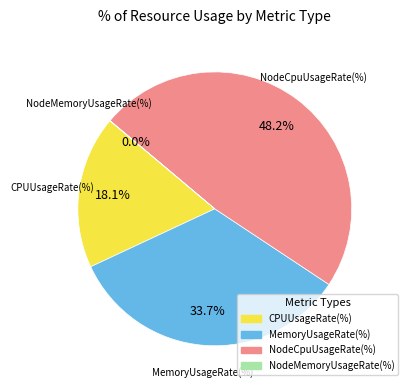

What percentage do NodeCpuUsageRate(%) and MemoryUsageRate(%) together represent?

81.9%